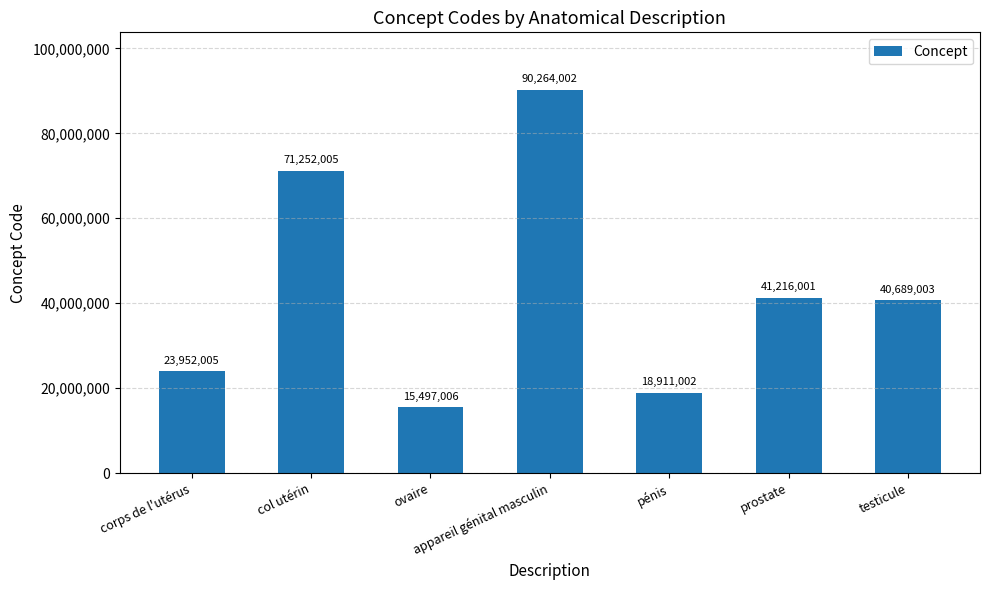

Which has a higher value, testicule or appareil génital masculin?

appareil génital masculin